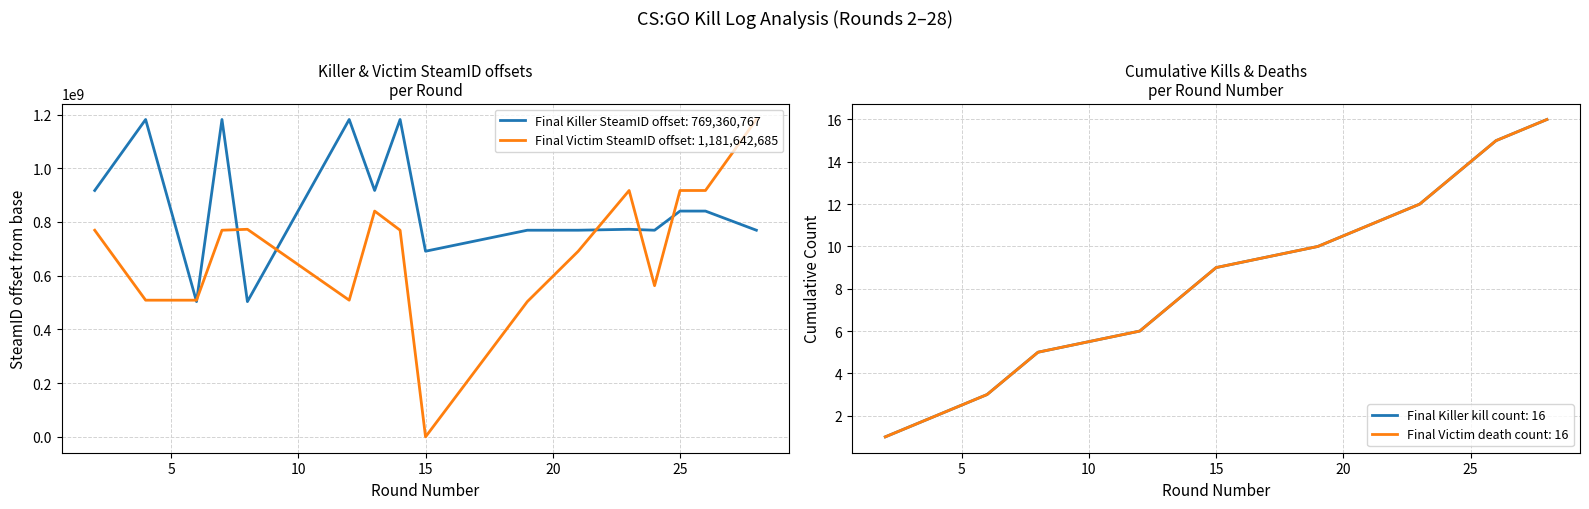

What is the approximate value of Victim SteamID at 14?

769360767